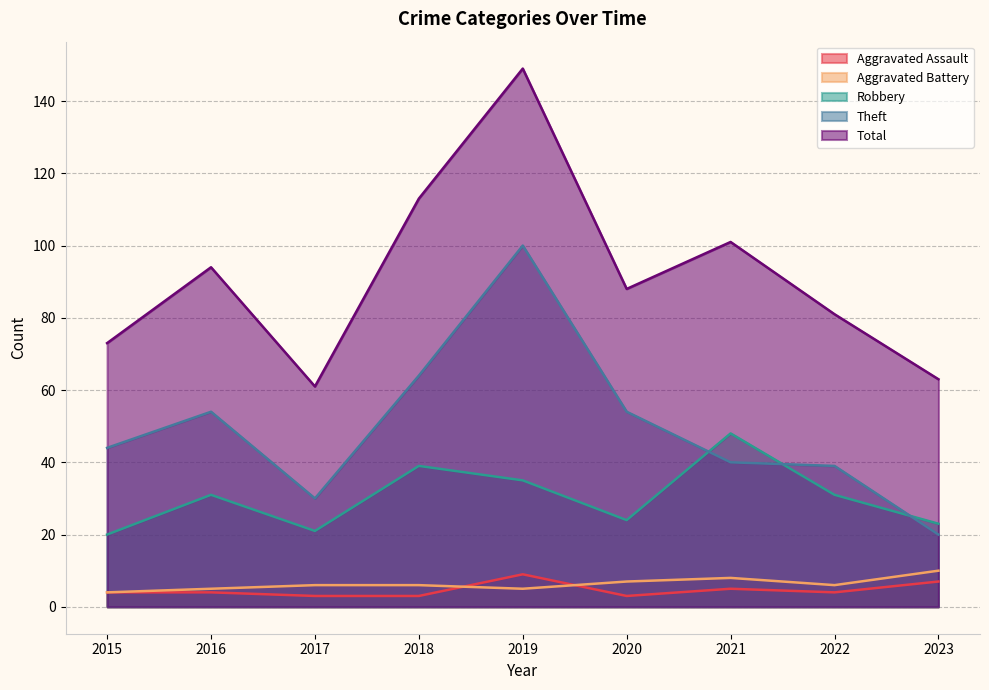

Where is Robbery nearest to the value 34?

2019